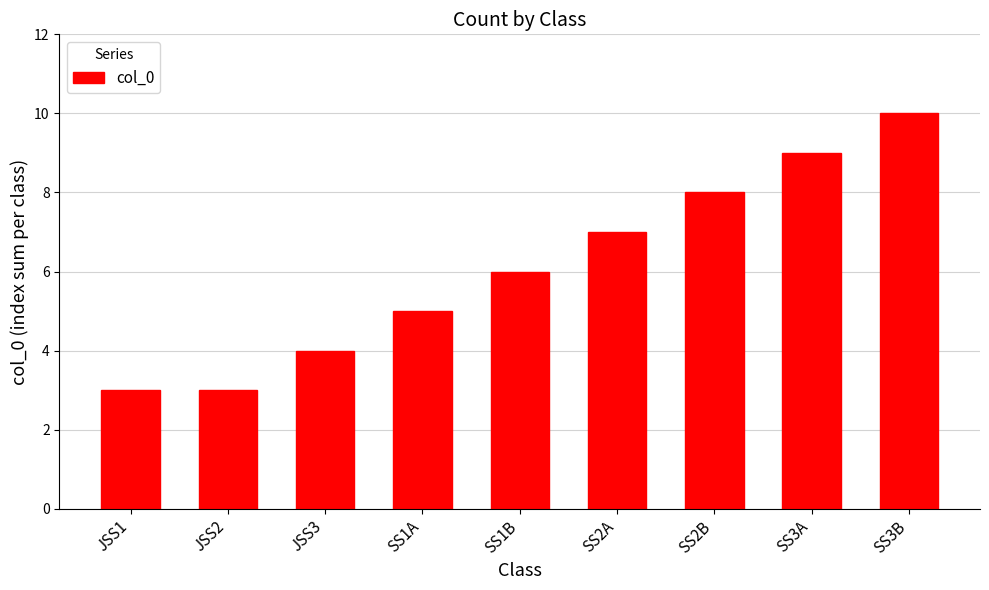

What is the greatest value displayed?

10